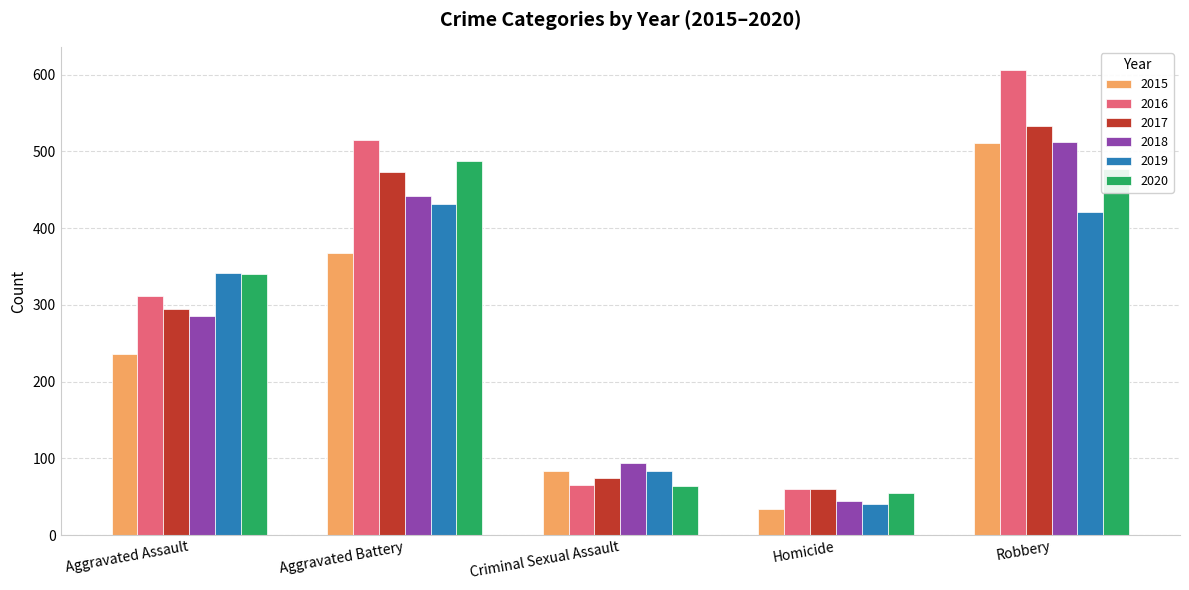

What is the difference between the second highest and second lowest values in the 2015 series?

283